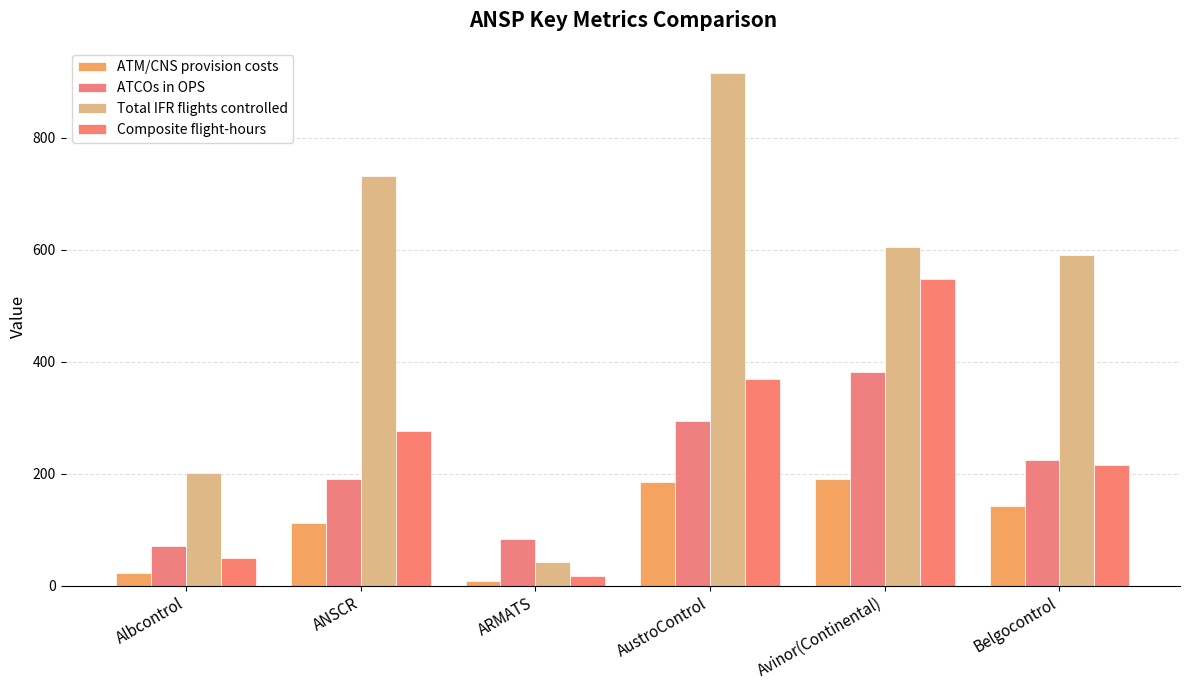

Between Belgocontrol and Albcontrol, which is larger?

Belgocontrol